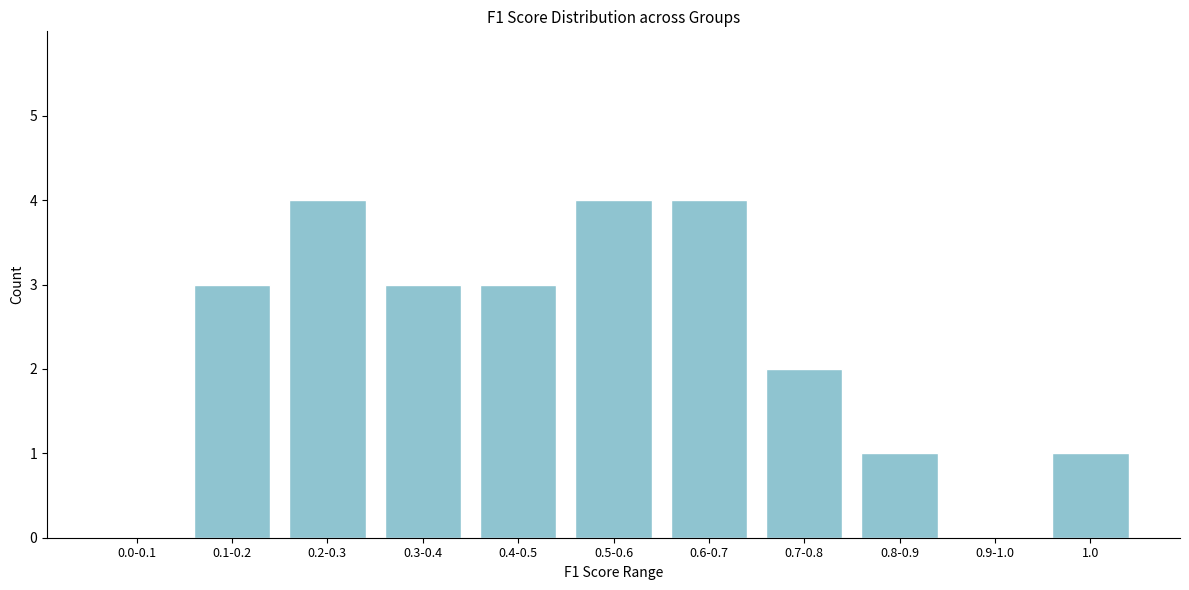

Reading left to right, transcribe all the data shown in this chart.

0.0-0.1=0	0.1-0.2=3	0.2-0.3=4	0.3-0.4=3	0.4-0.5=3	0.5-0.6=4	0.6-0.7=4	0.7-0.8=2	0.8-0.9=1	0.9-1.0=0	1.0=1